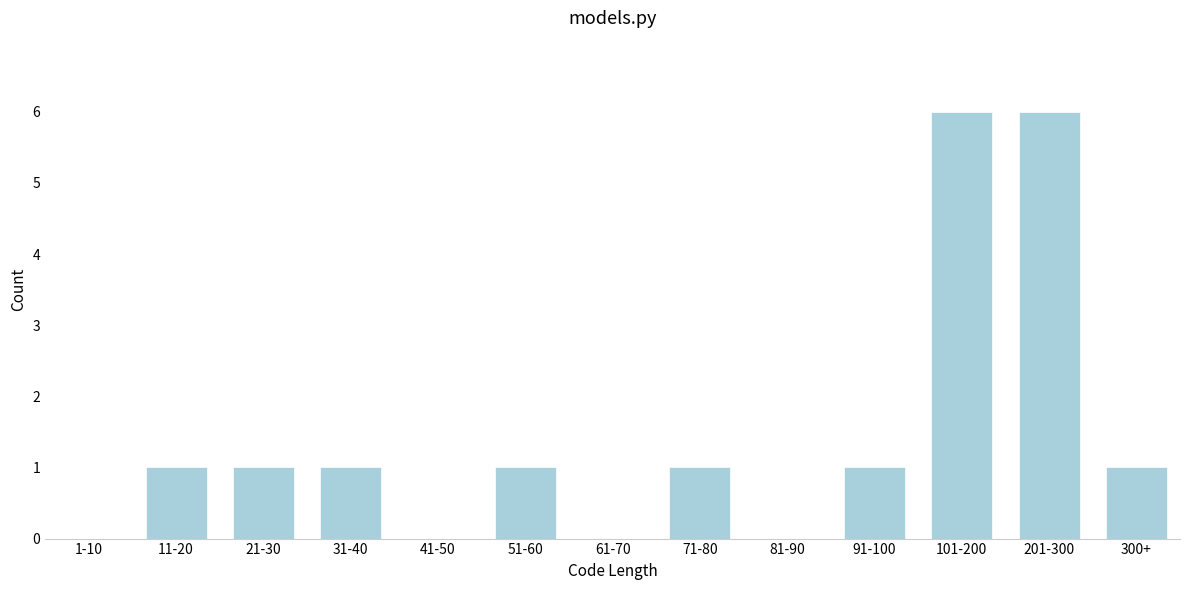

What is the greatest value displayed?

6